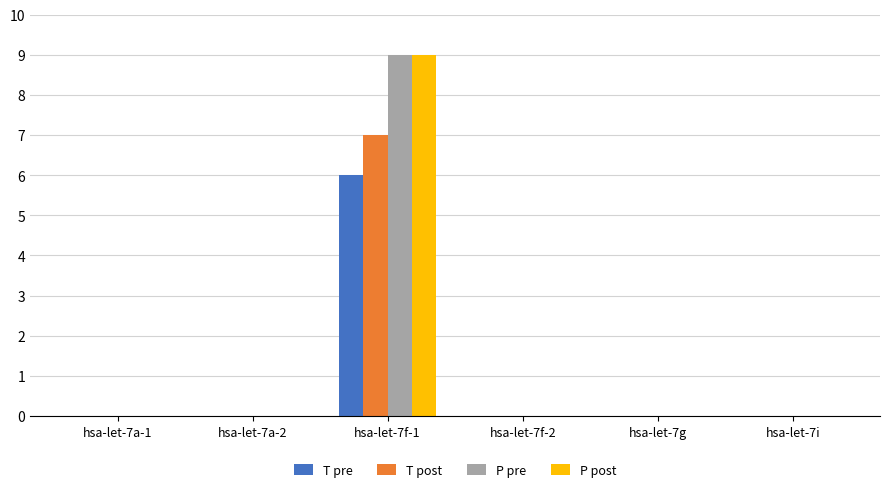

At which category is the sum across all series the highest?

hsa-let-7f-1